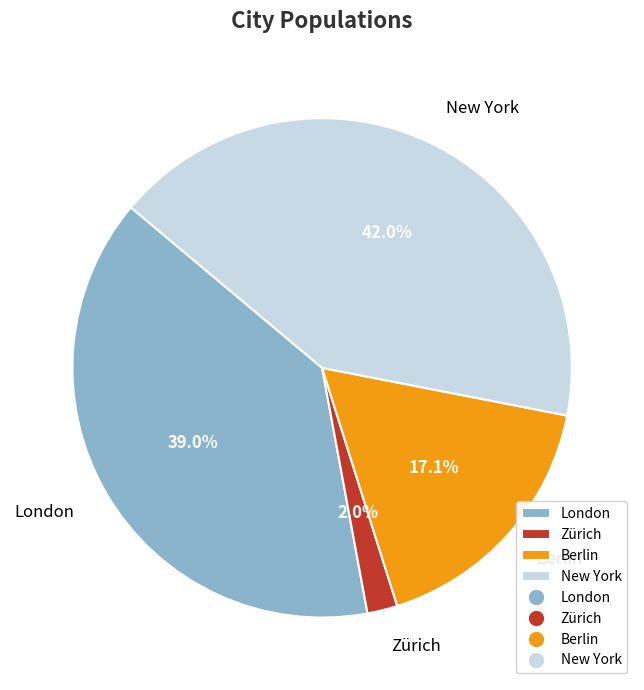

Between Berlin and New York, which is larger?

New York